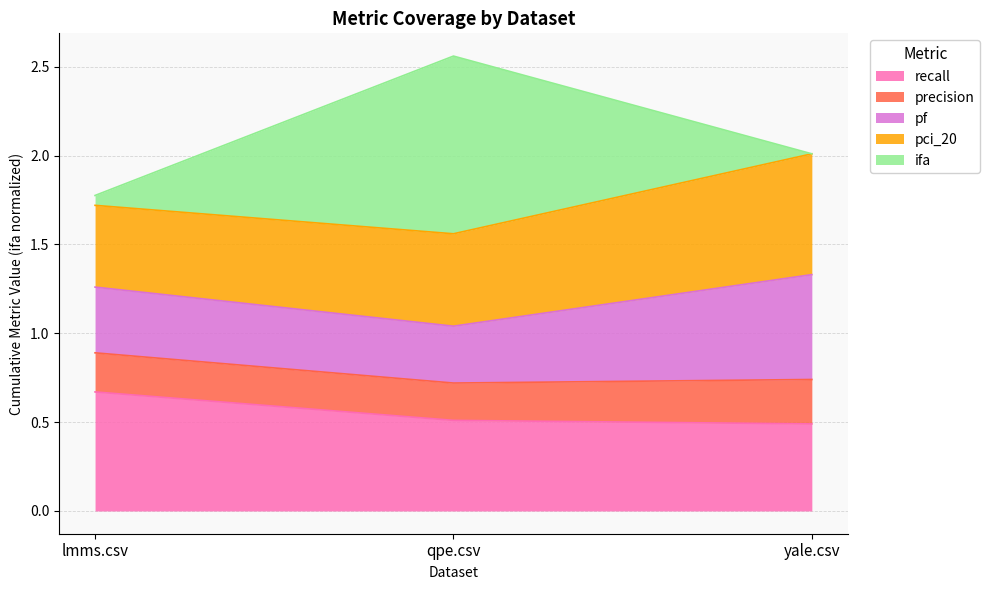

Which category has the highest value in the recall series?

lmms.csv